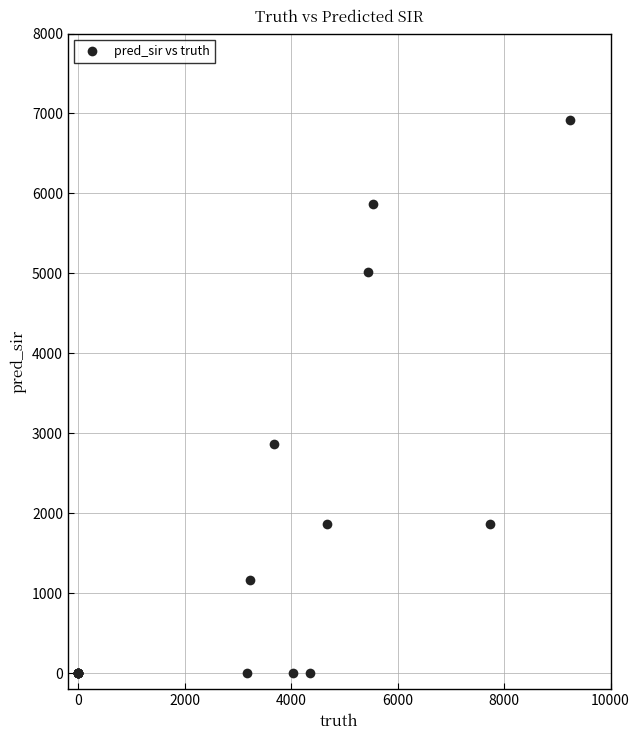

What Y value in the scatter plot is closest to 3457?

2871